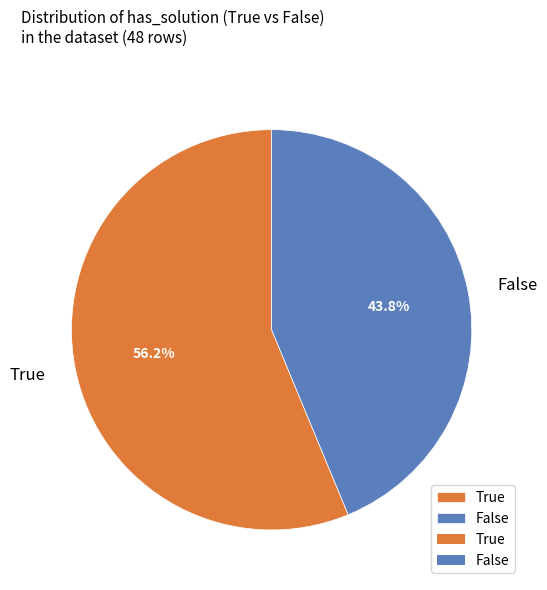

Between True and False, which is larger?

True